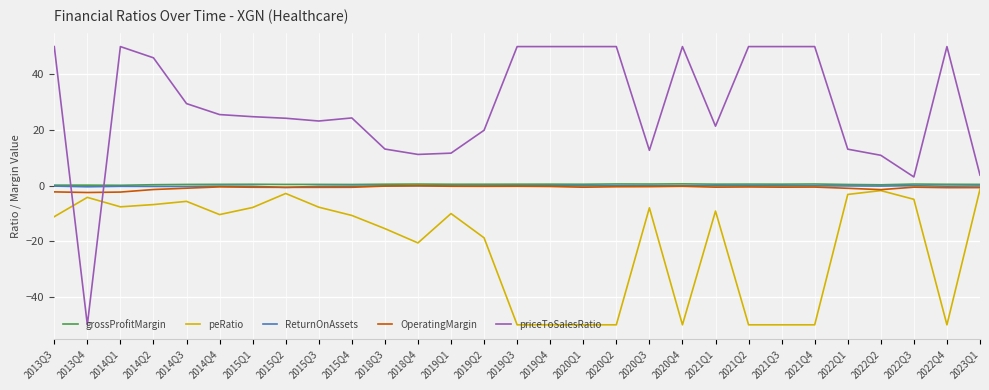

Is the value of OperatingMargin at 2015Q2 greater than the value of peRatio at 2021Q1?

Yes